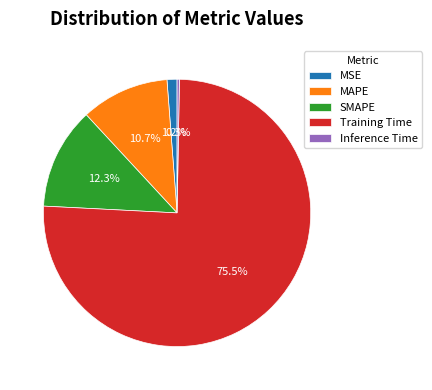

Is Training Time the majority of the pie?

Yes